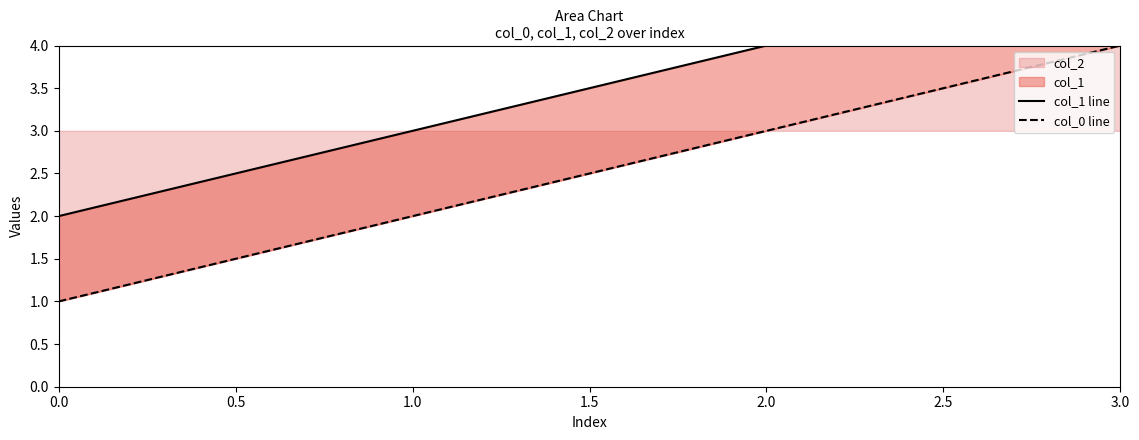

The value of col_2 at 1.0 is 2. True or false?

True